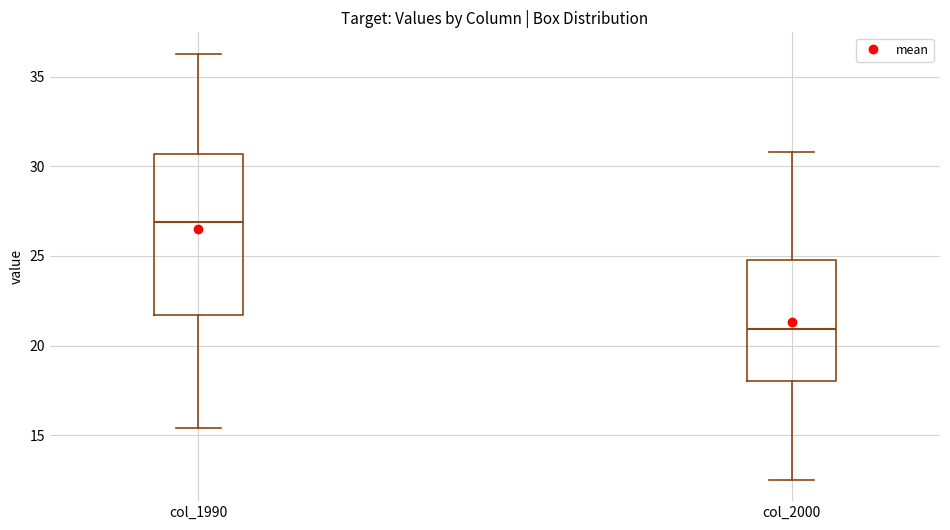

Reading left to right, transcribe this box plot: for each box, give where its median line is, the range the box spans, and where its two whiskers end, as read against the y-axis. The values are not printed on the chart, so give them approximately, as read against the axis.

col_1990: median 27.0, box 21.5 to 30.5, whiskers 15.5 to 36.5
col_2000: median 21.0, box 18.0 to 25.0, whiskers 12.5 to 31.0